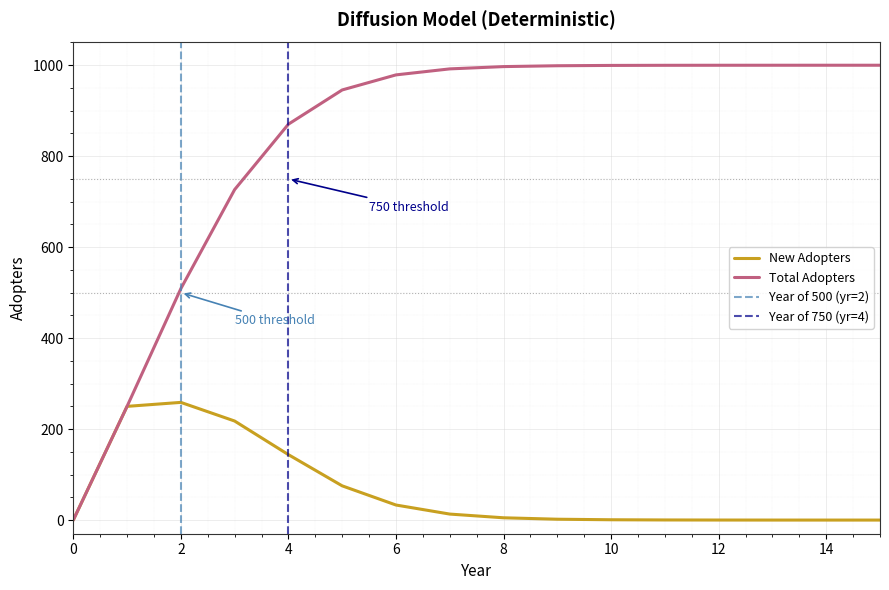

The value of New Adopters at 14 is 0.0. True or false?

True